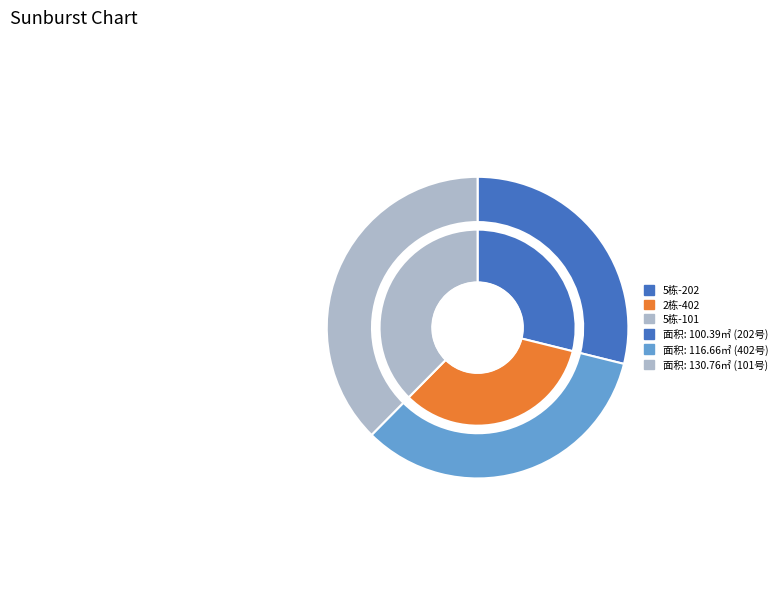

What percentage is the 202 slice, to the nearest percent?

29%